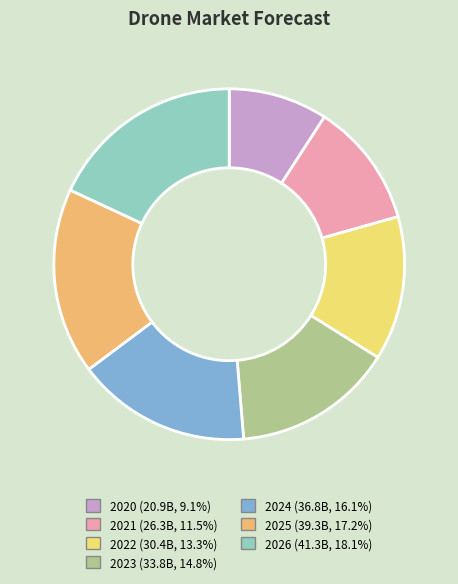

How many segments does this pie chart have?

7